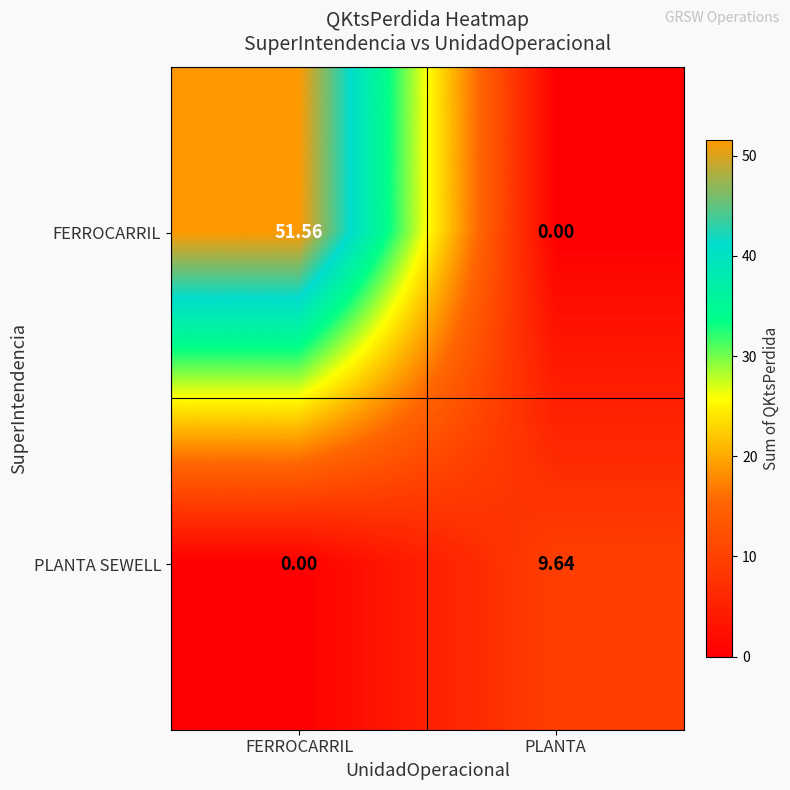

Count the number of data series in this chart.

2